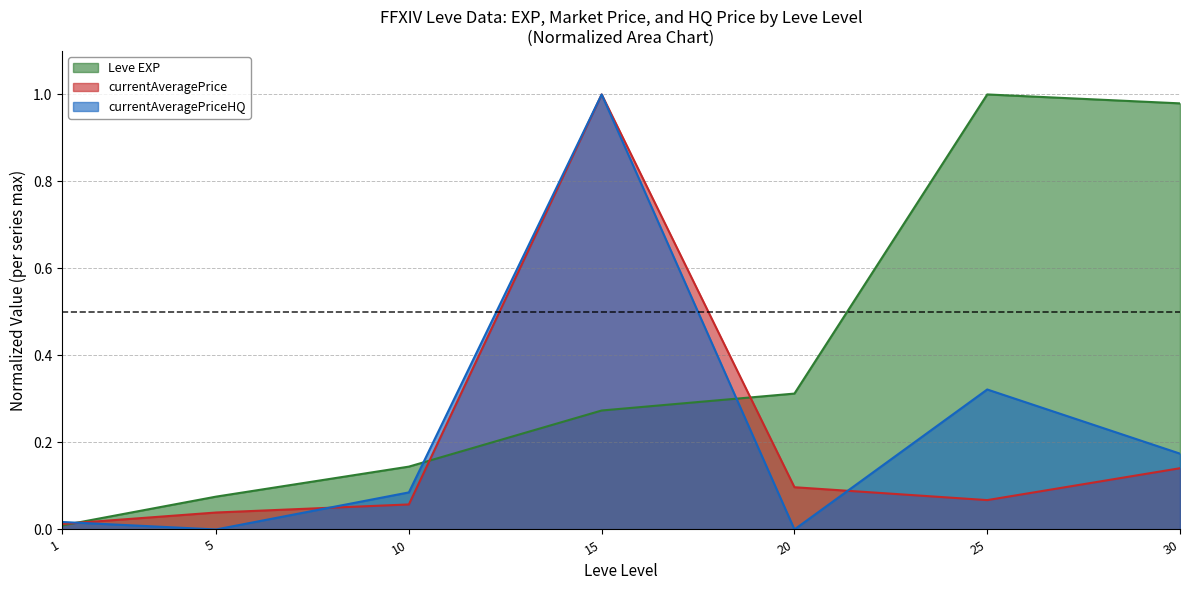

Which category has the lowest value in the currentAveragePriceHQ series?

5